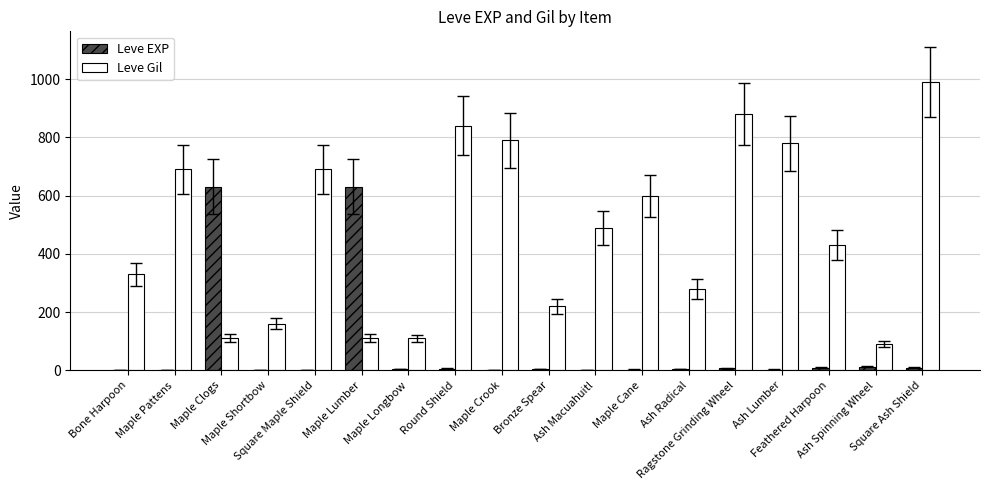

What is the sum of all Leve EXP values?

1331